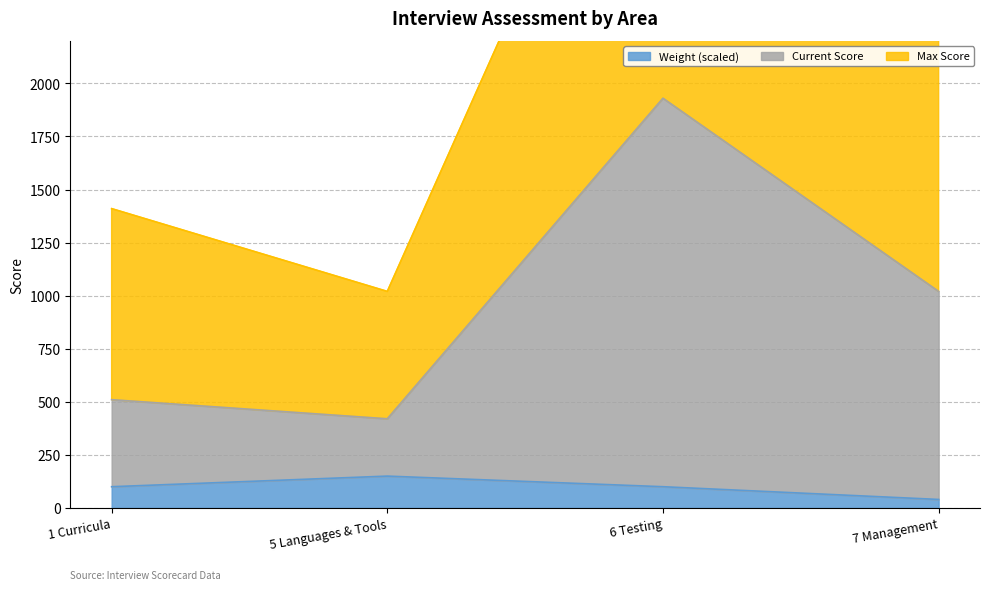

What position from the left is 7 Management?

4